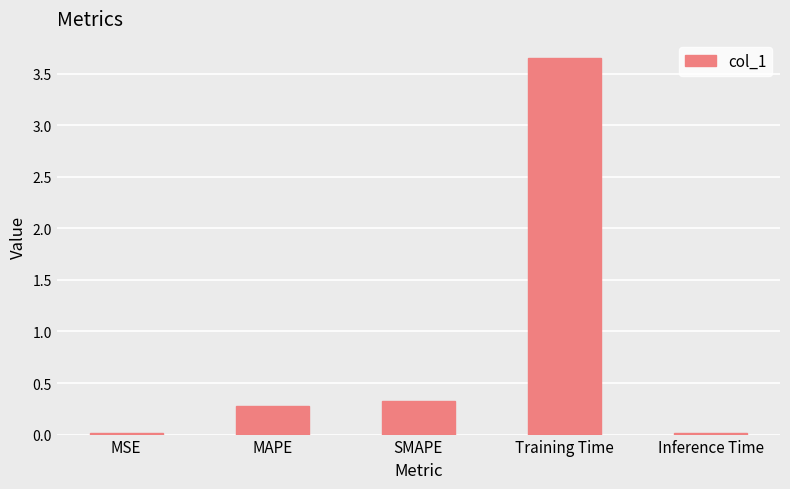

How many bars are there in total?

5